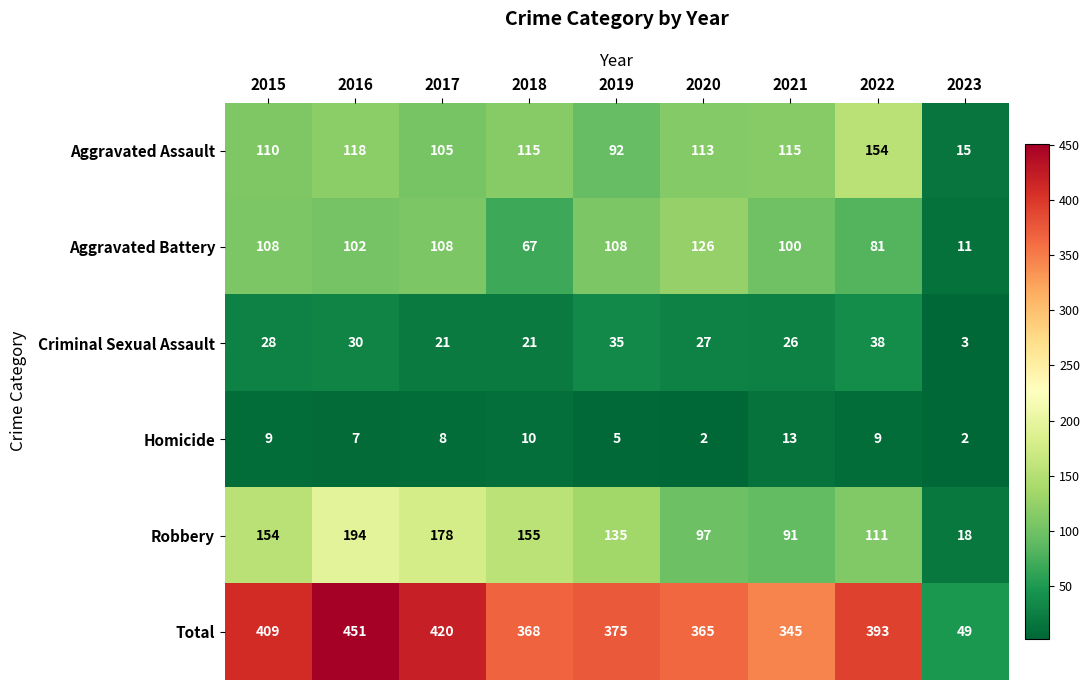

What is the average value of the Homicide series?

7